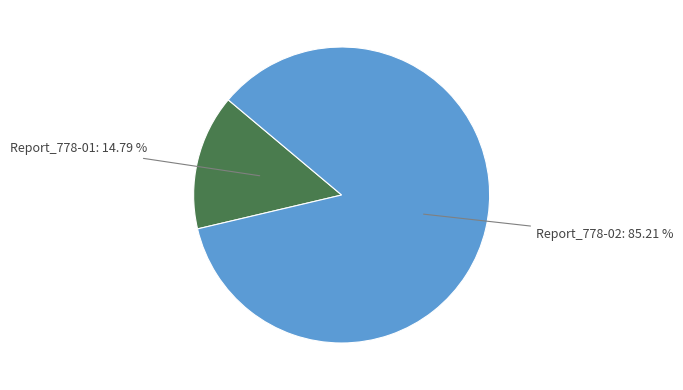

What percentage is the Report_778-02 slice, to the nearest percent?

85%